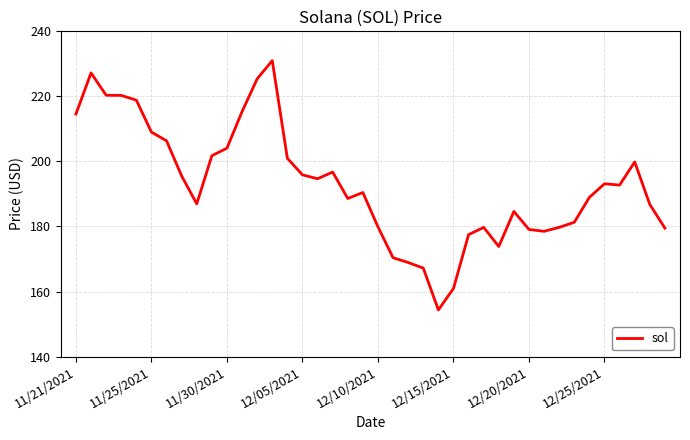

What is the smallest value displayed?

154.3